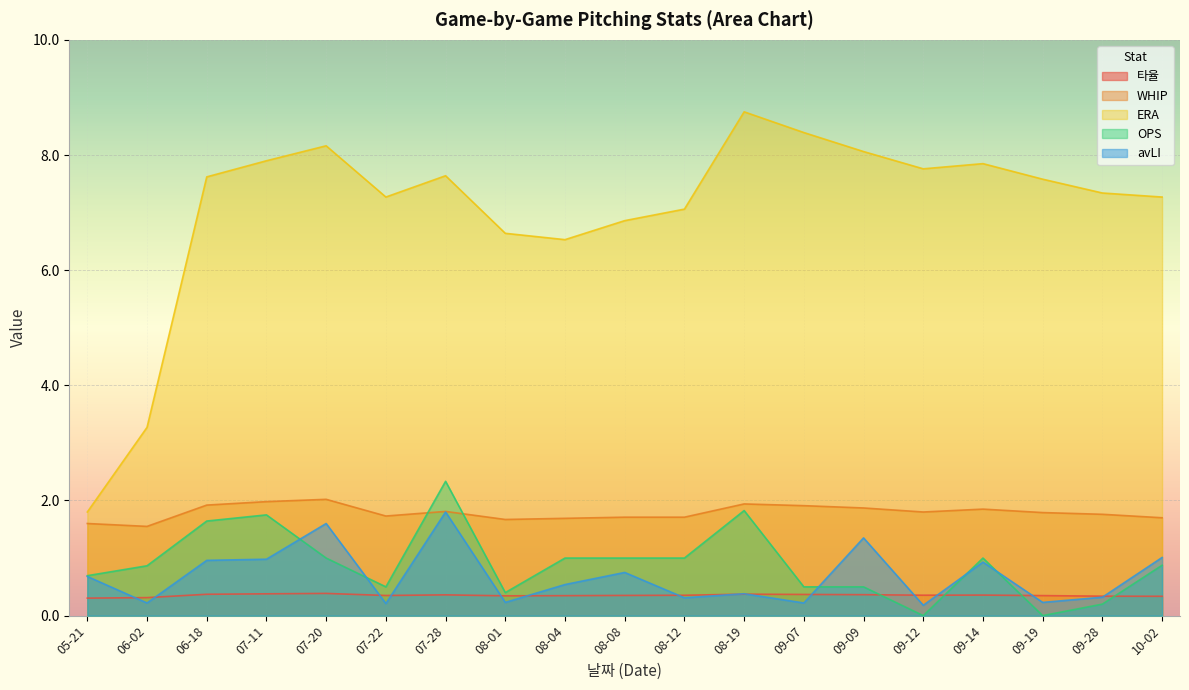

List the series in order of their peak value, lowest first.

타율, avLI, WHIP, OPS, ERA